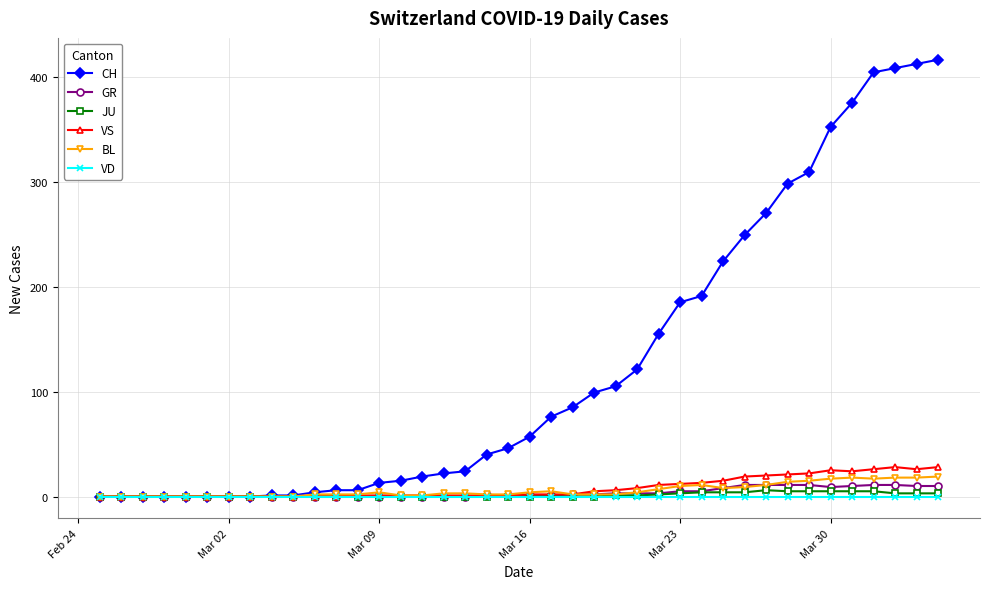

Does the chart display data point markers on the line(s)?

Yes